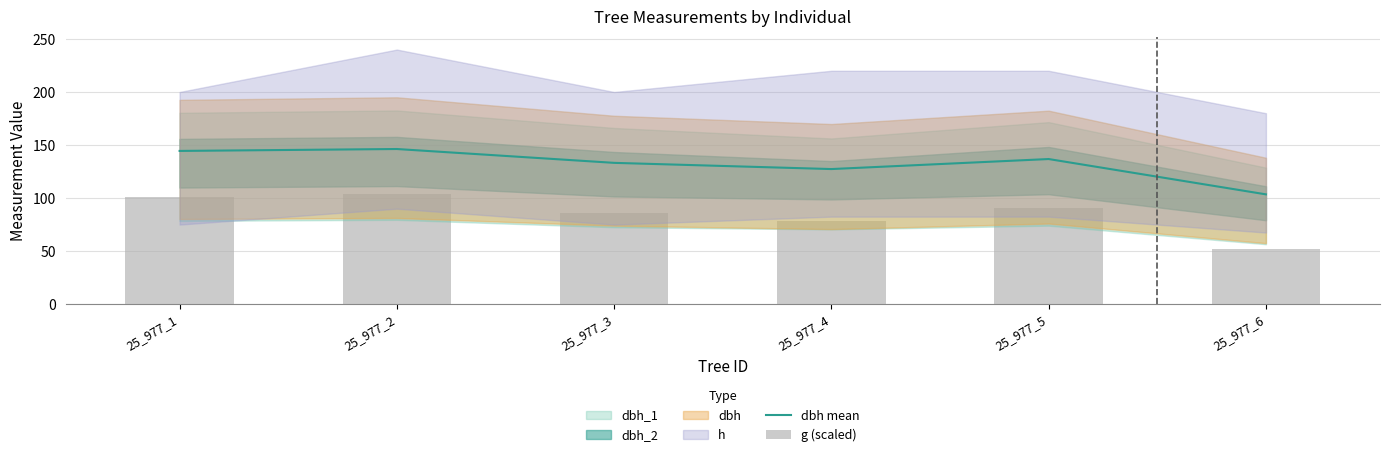

What is the value of the dbh mean bar at the 3rd from the left?

133.2